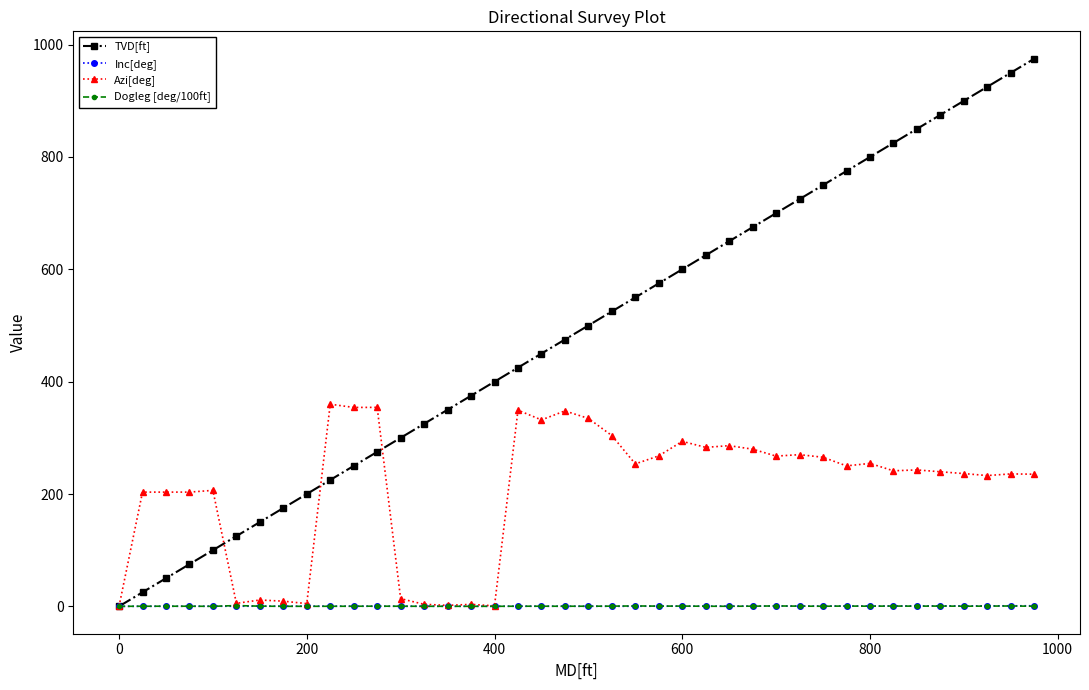

Which series has the largest total across all categories?

TVD[ft]